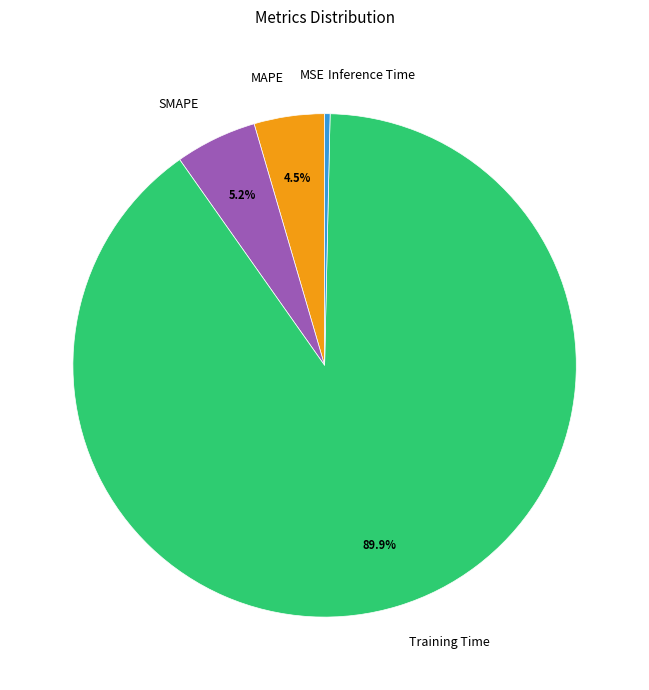

Do MAPE and Inference Time together represent more than half of the pie?

No